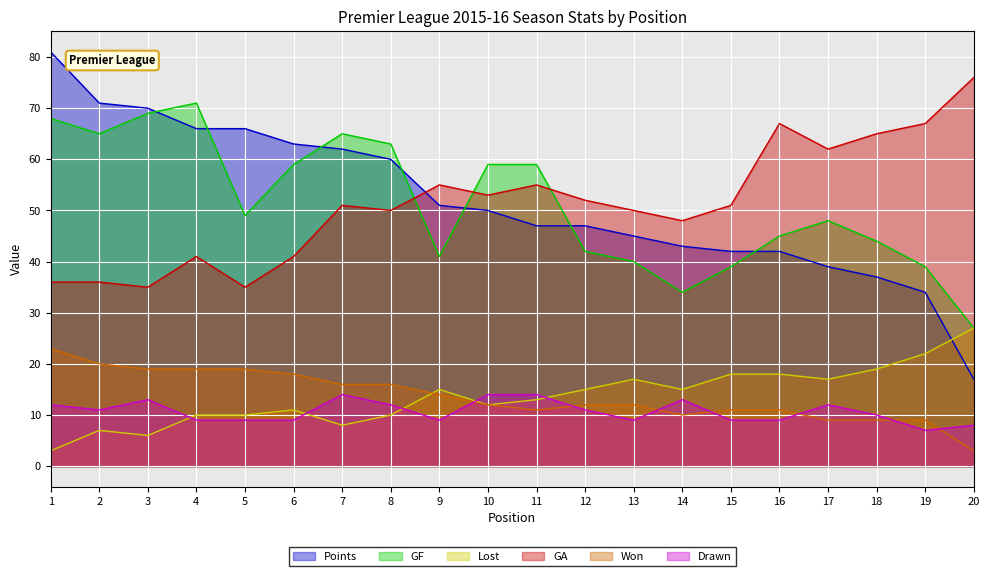

How many interior local valleys does the Lost series have?

5